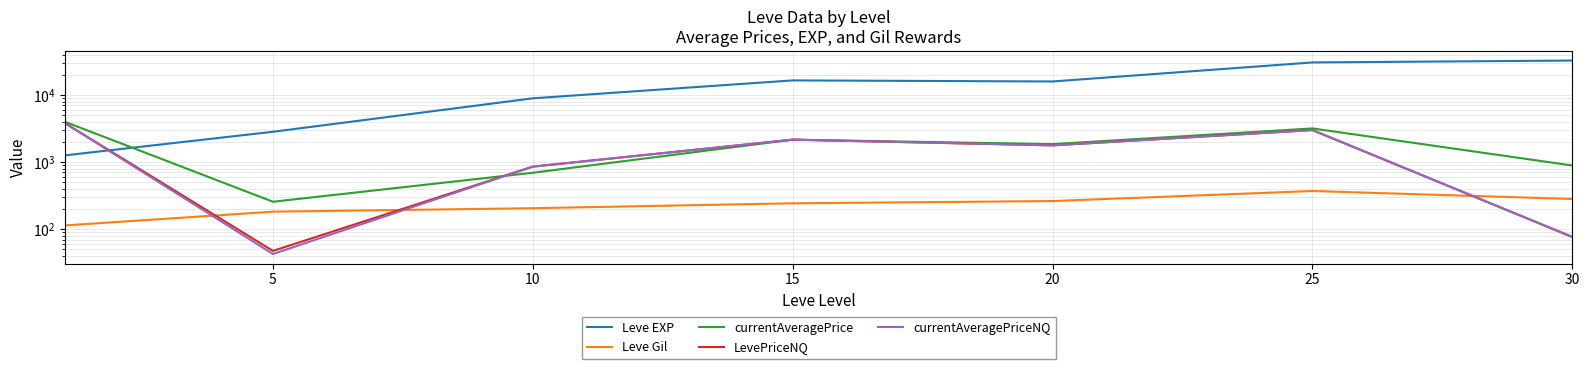

Is it true that currentAveragePrice equals 3174.7 at 25?

True